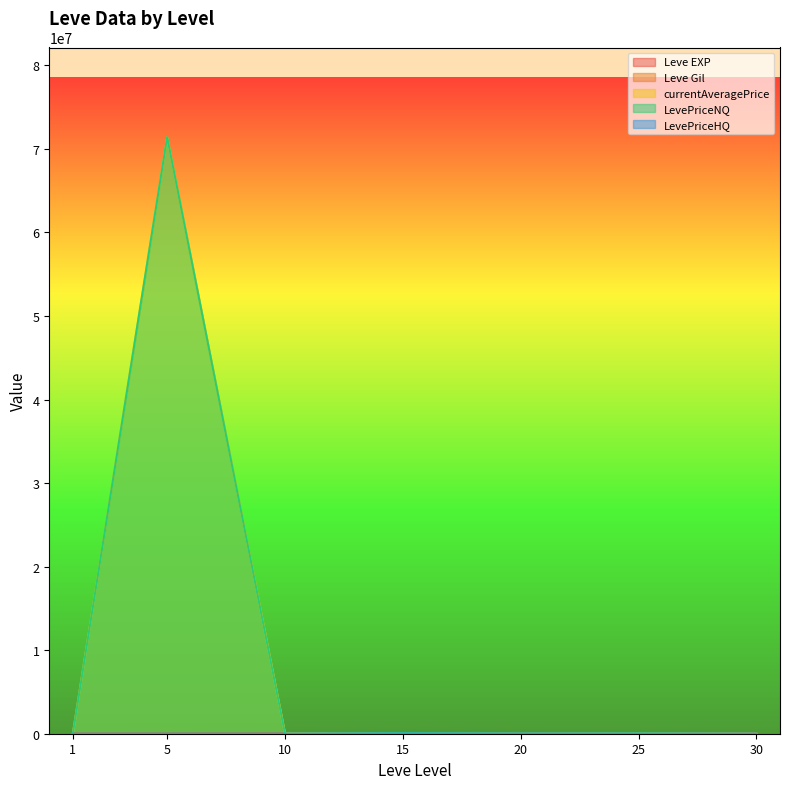

What is the minimum value shown in the chart?

113